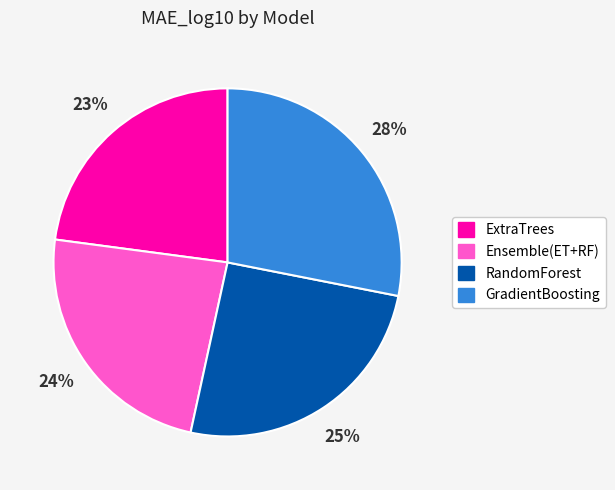

Rank the categories by value from lowest to highest.

ExtraTrees, Ensemble(ET+RF), RandomForest, GradientBoosting